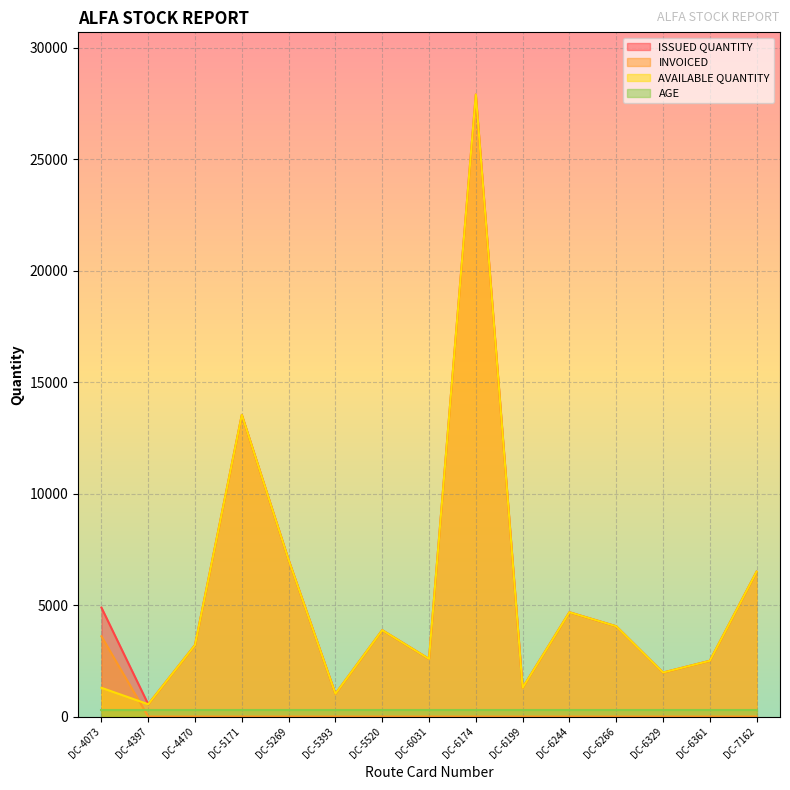

Where is the first local minimum for ISSUED QUANTITY?

DC-4397